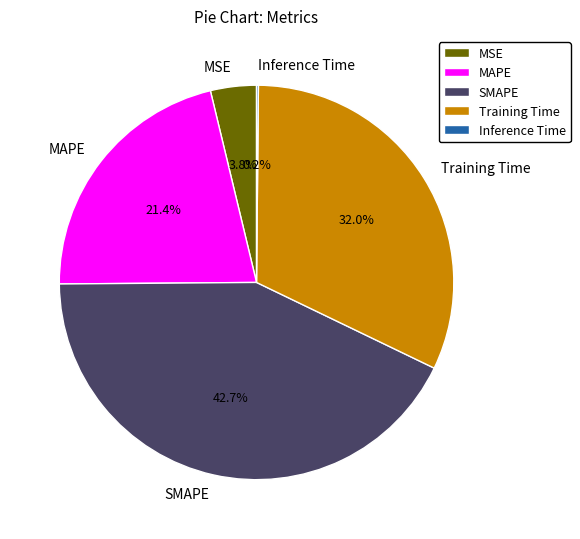

To the nearest percent, what percentage of the pie is MSE?

4%